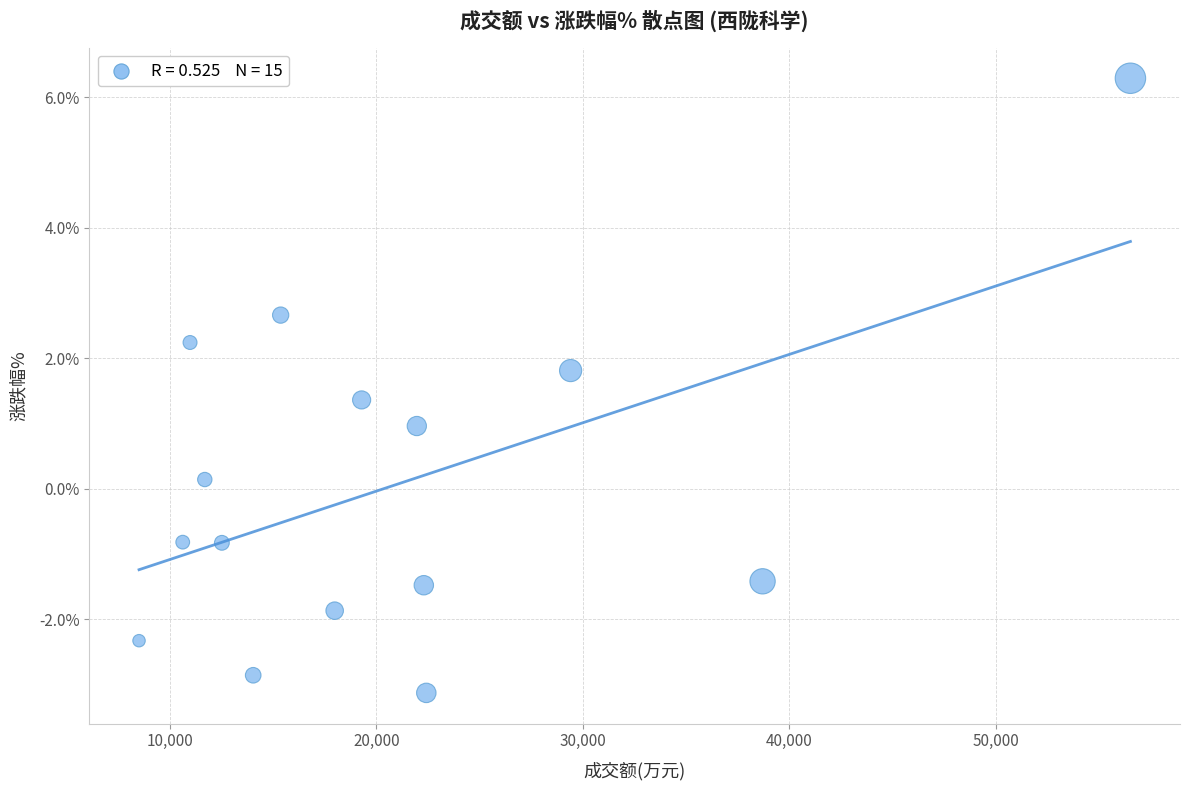

What is the range of X values (max minus min)?

48003.0